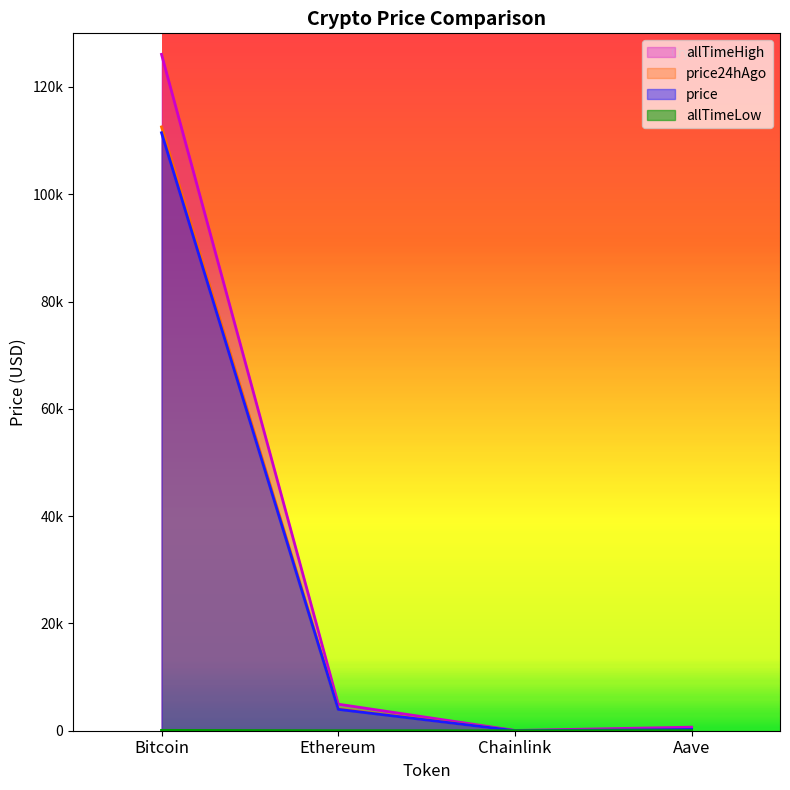

Is the value of price at Chainlink greater than the value of allTimeLow at Bitcoin?

No